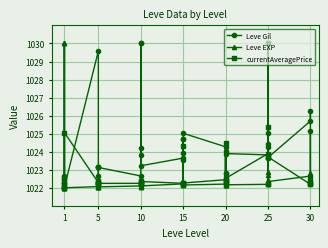

Which series has the largest range (max minus min)?

Leve Gil